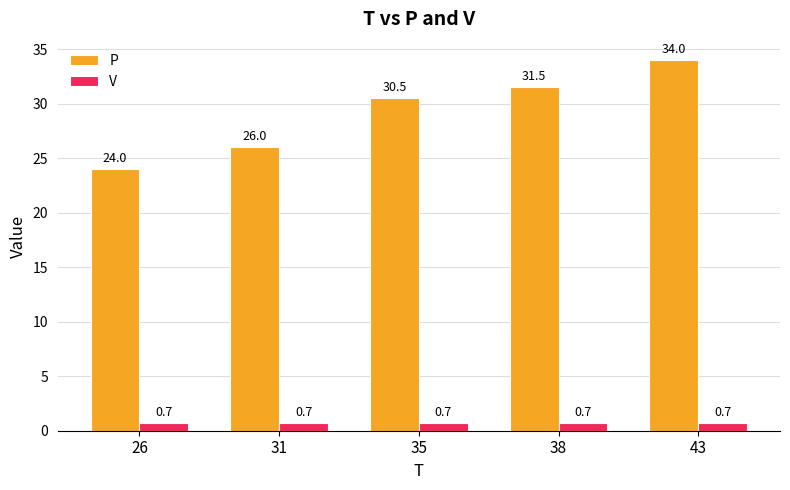

At which label is P closest to 29?

35